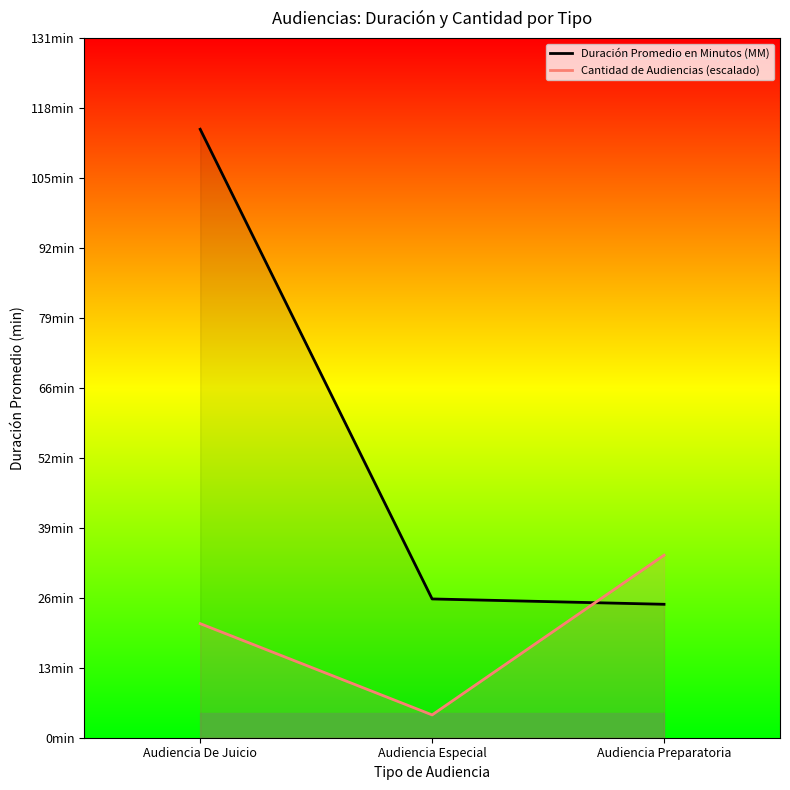

Where does the Duración Promedio en Minutos (MM) series first go above 26?

Audiencia De Juicio